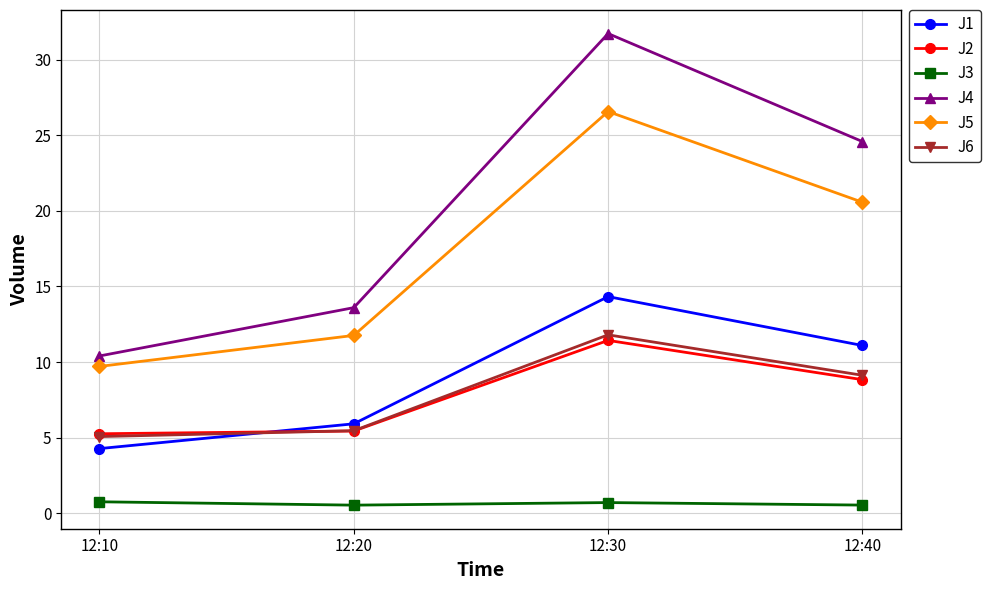

How many lines are shown in the chart?

6